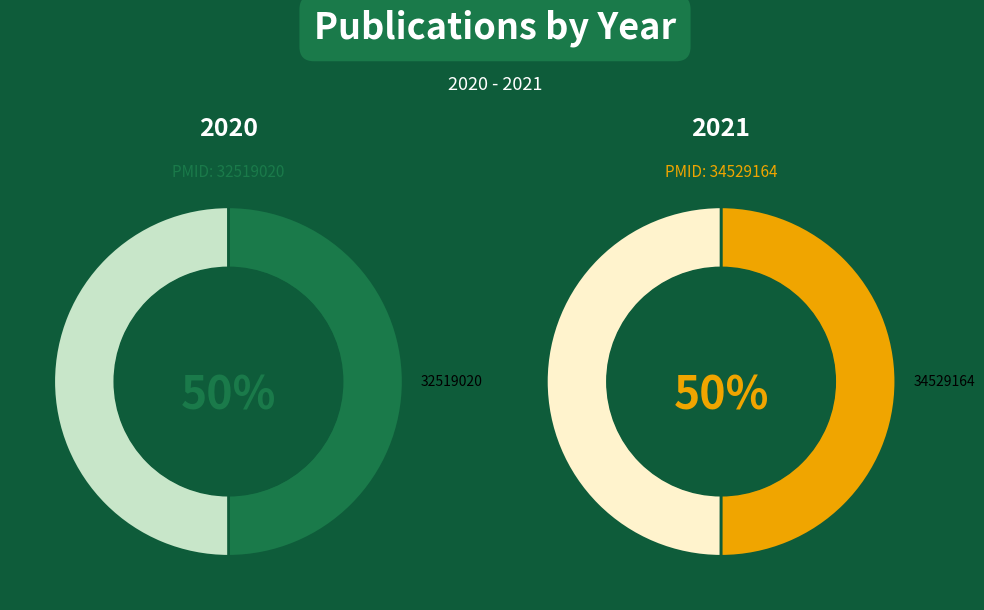

How many segments does this pie chart have?

2